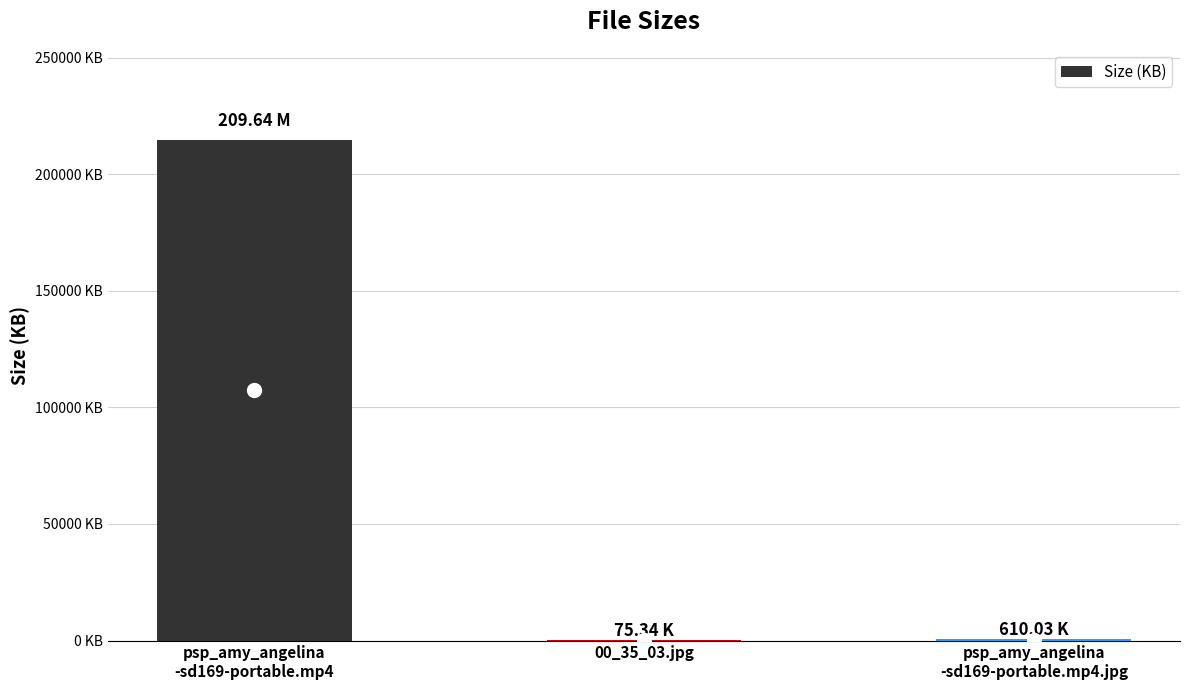

List the labels in order of value, largest first.

psp_amy_angelina
-sd169-portable.mp4, psp_amy_angelina
-sd169-portable.mp4.jpg, 00_35_03.jpg